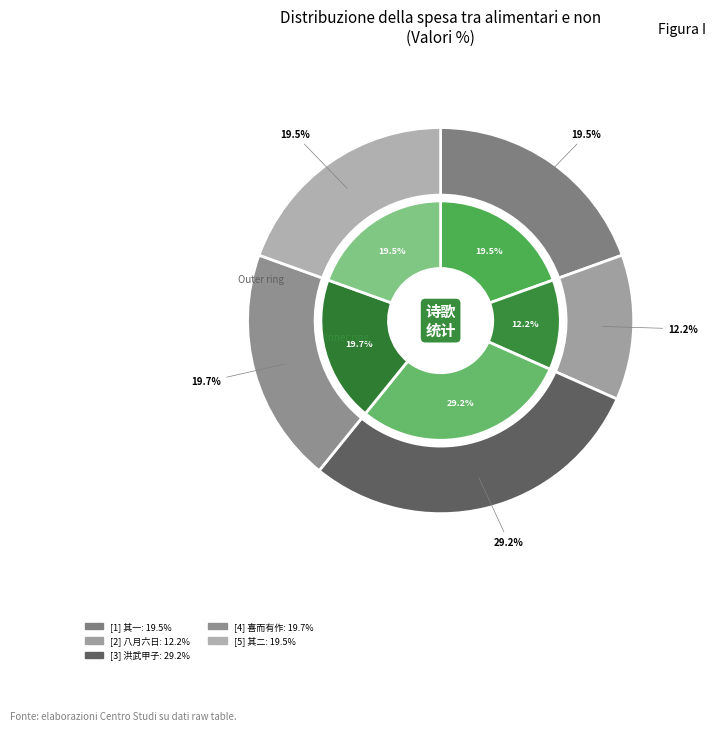

The 八月六日会燕新守孔君时久雨忽霁喜而有述 slice represents 6% of the pie. True or false?

False